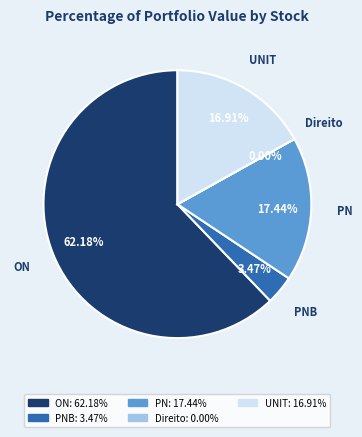

Is there a majority slice in this chart?

Yes